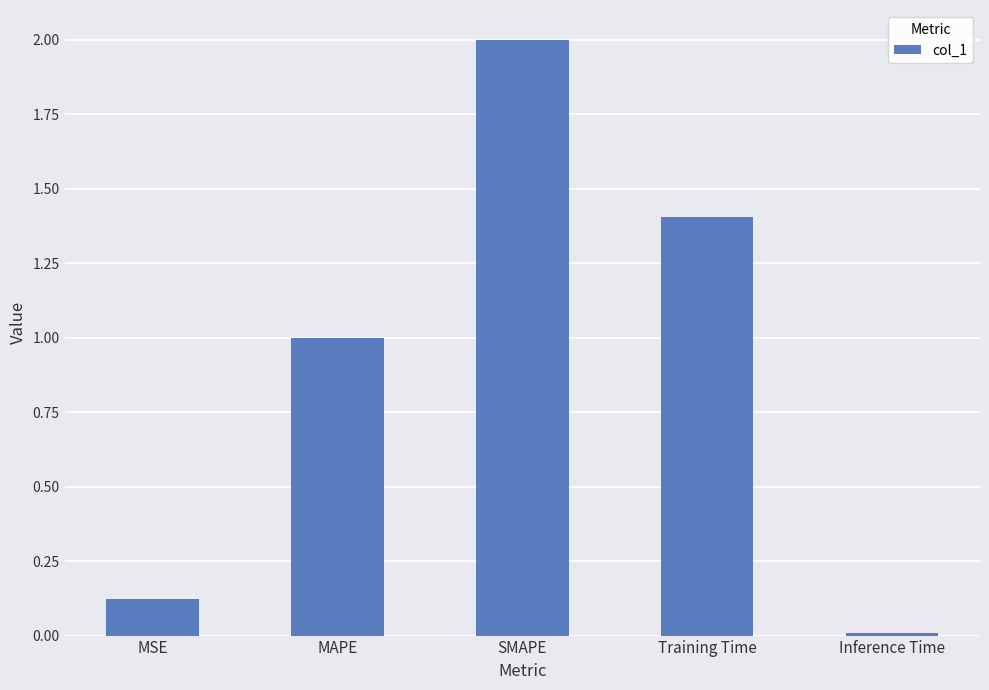

What is the label of the 2nd bar from the left?

MAPE